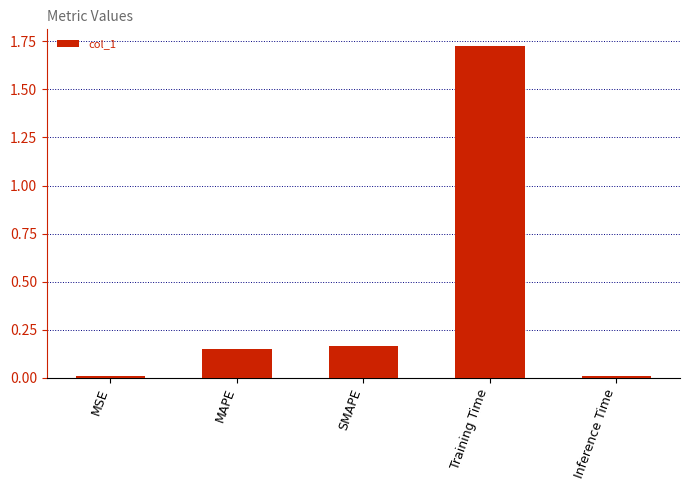

The value at MAPE is 0.3. True or false?

False